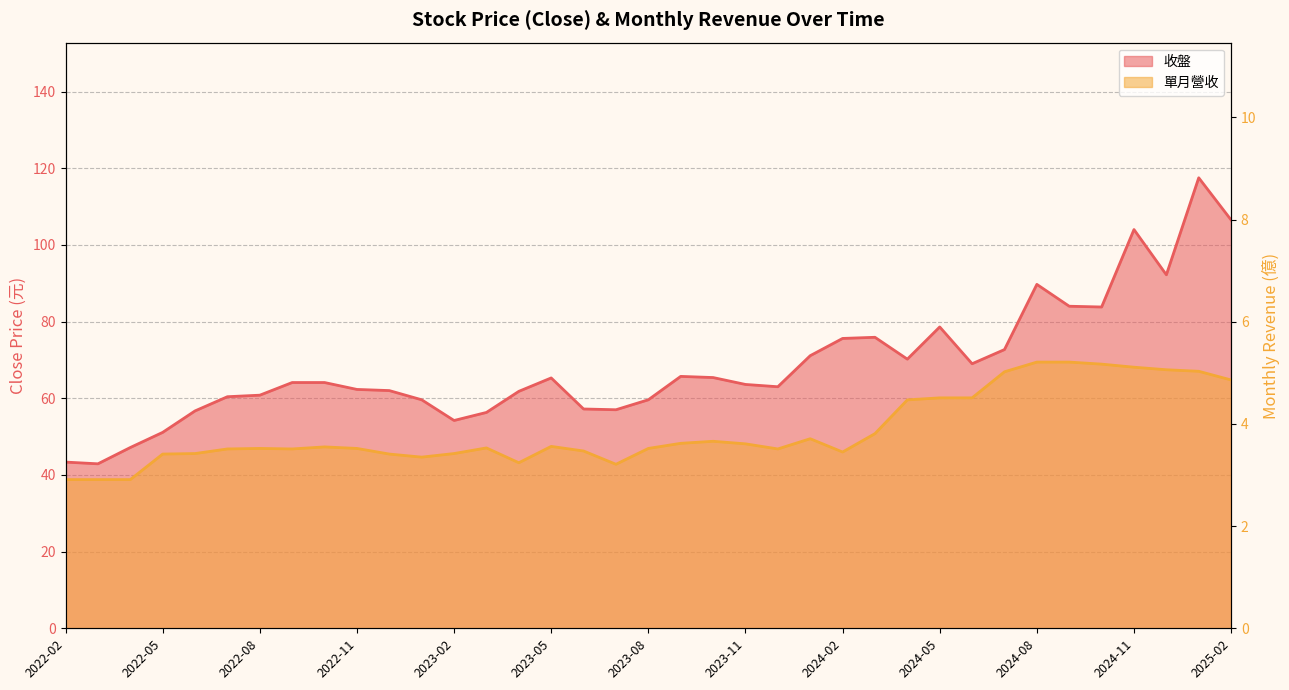

What is the difference between the second highest and second lowest values in the 單月營收 series?

2.3